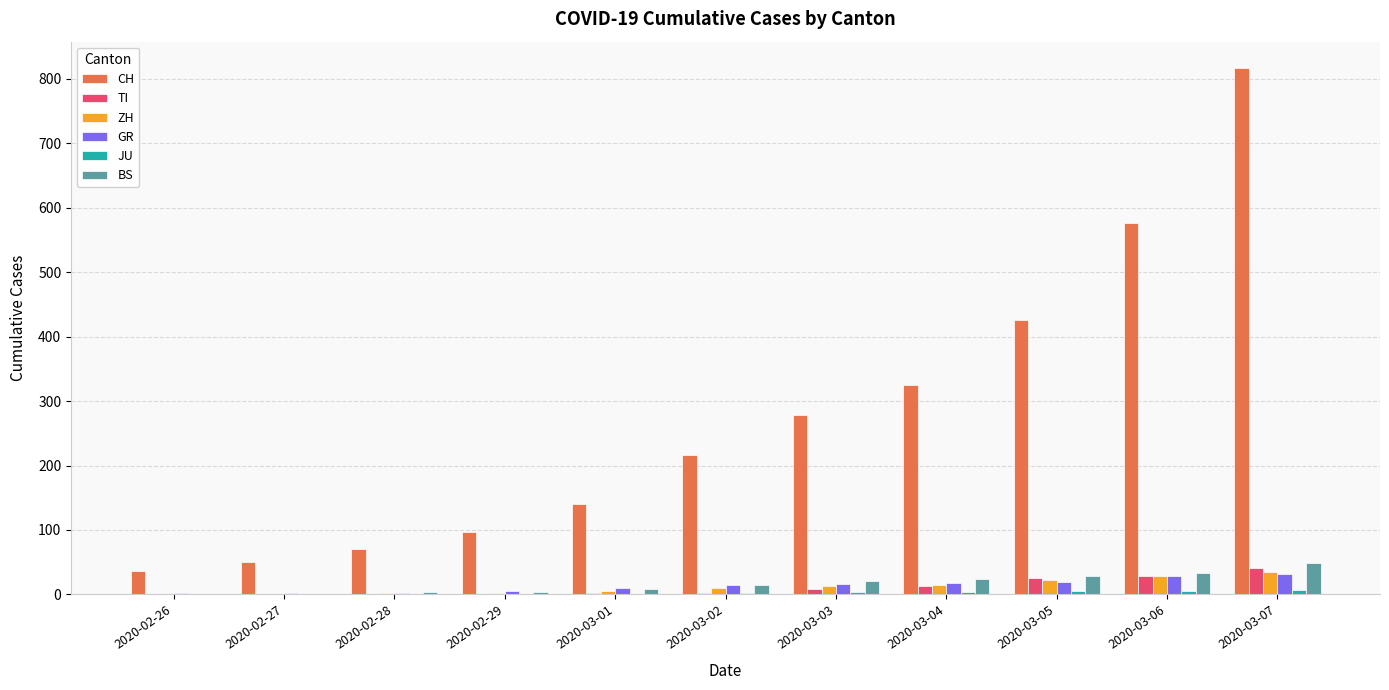

What is the maximum value for GR?

32